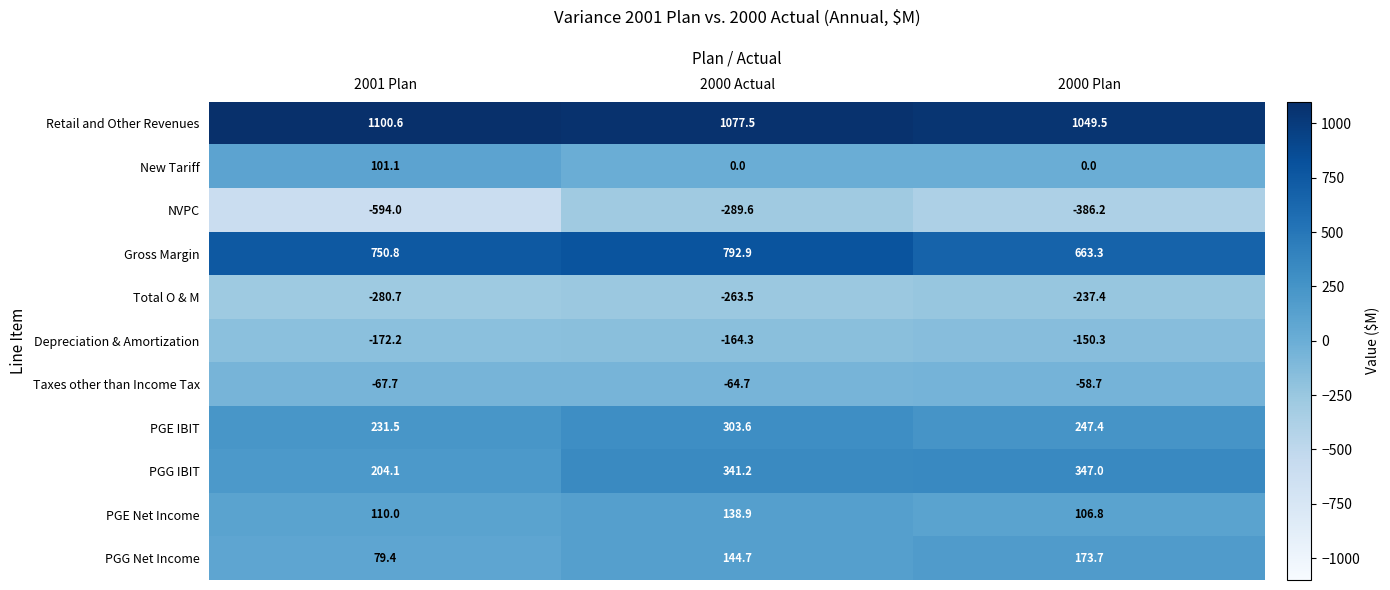

What is the average value of the Retail and Other Revenues series?

1075.9